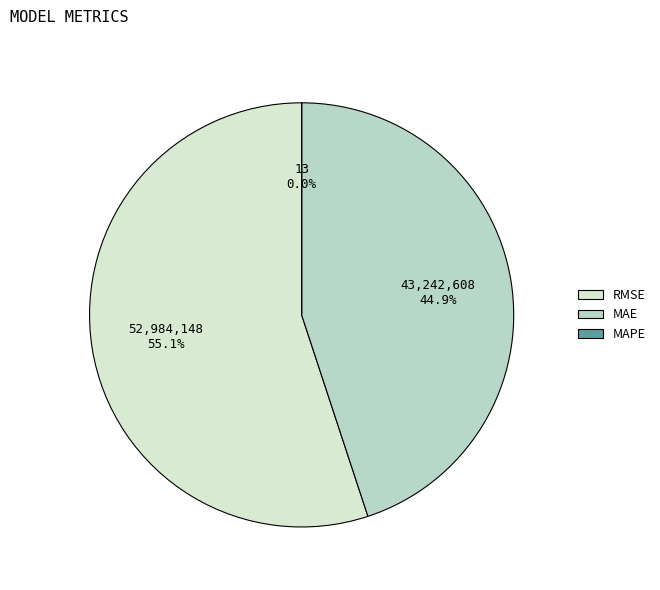

Which category has the biggest portion of the pie?

RMSE